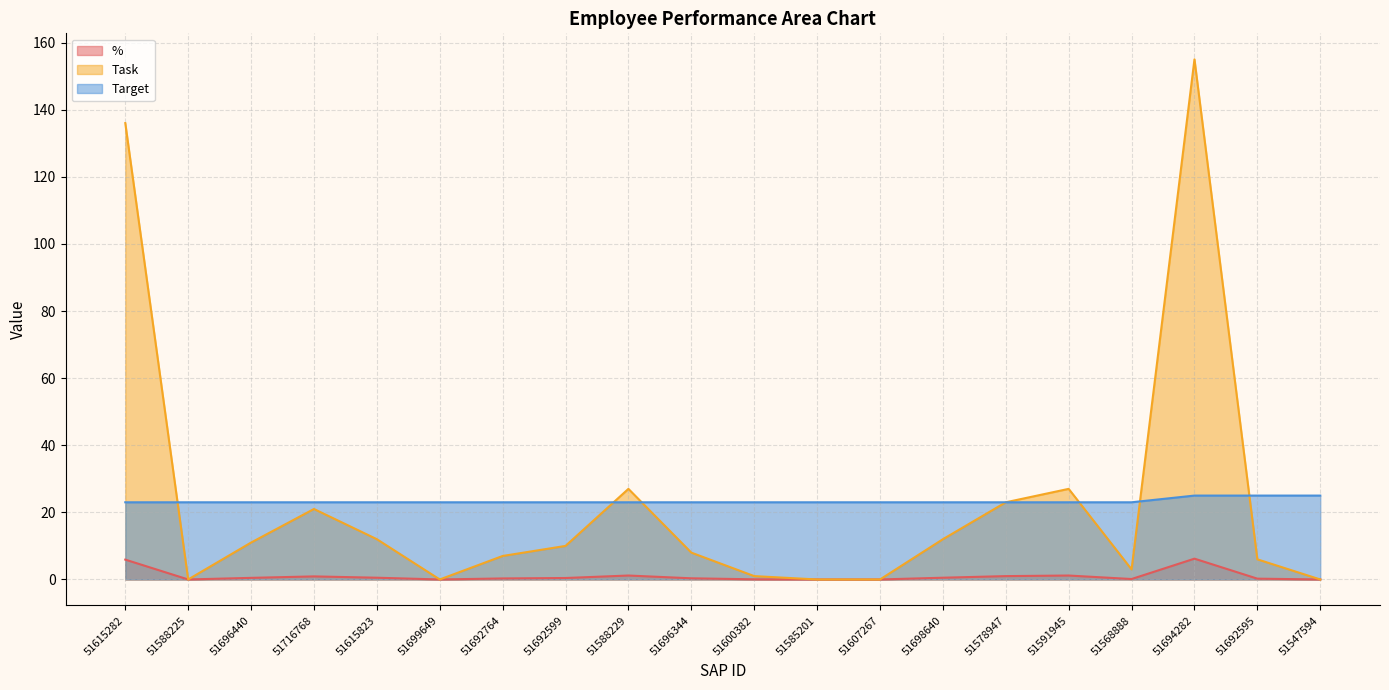

Where is Task nearest to the value 77?

51588229